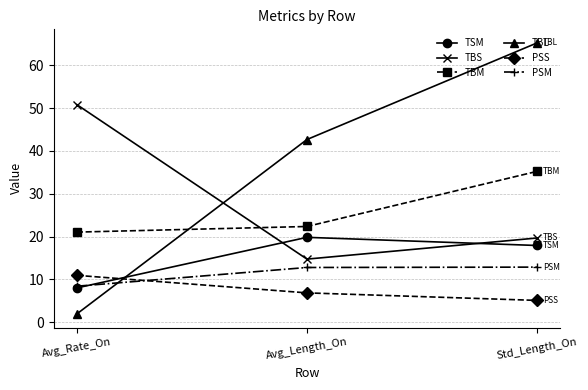

What is the value of the PSM point at the 1st from the left?

8.4